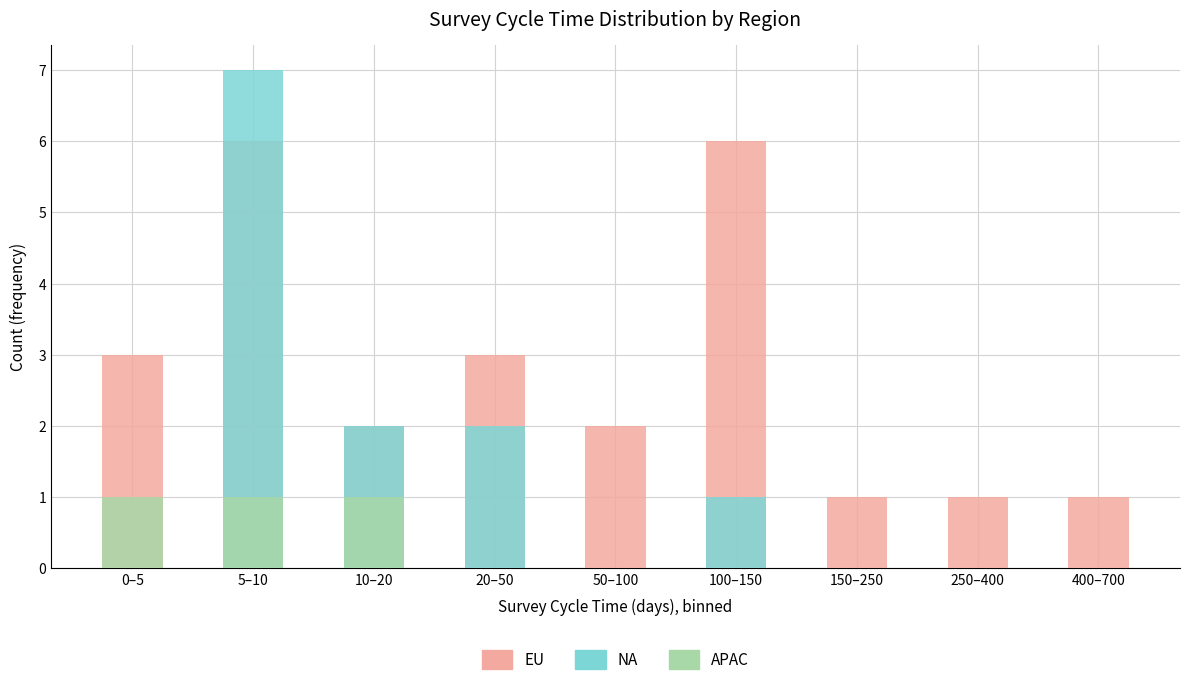

Between 20–50 and 50–100, which is larger?

20–50